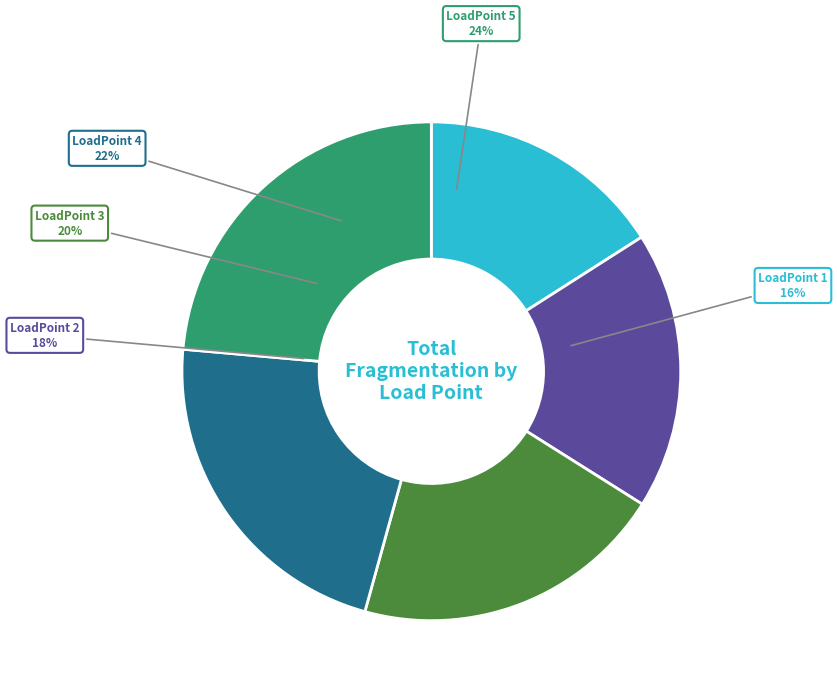

How many segments does this pie chart have?

5